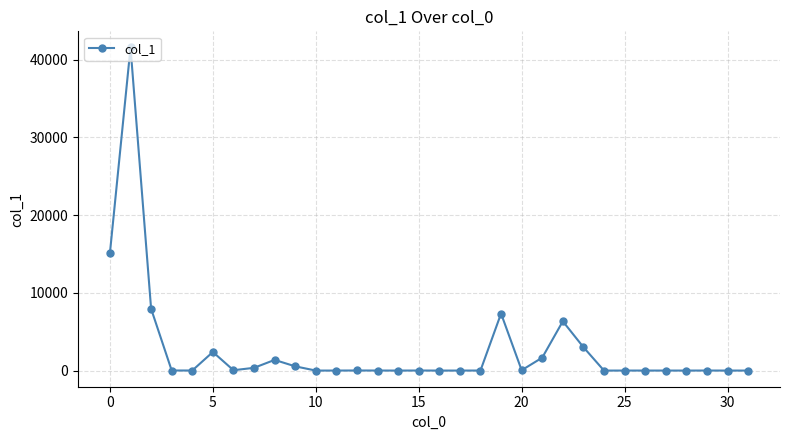

How many data points are less than 7?

16